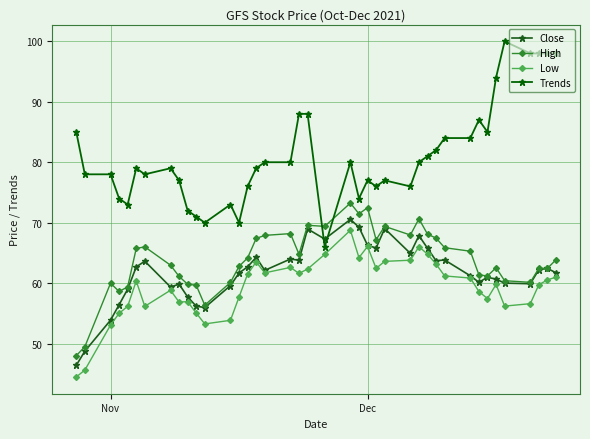

Is this an area chart (filled region under the line)?

No